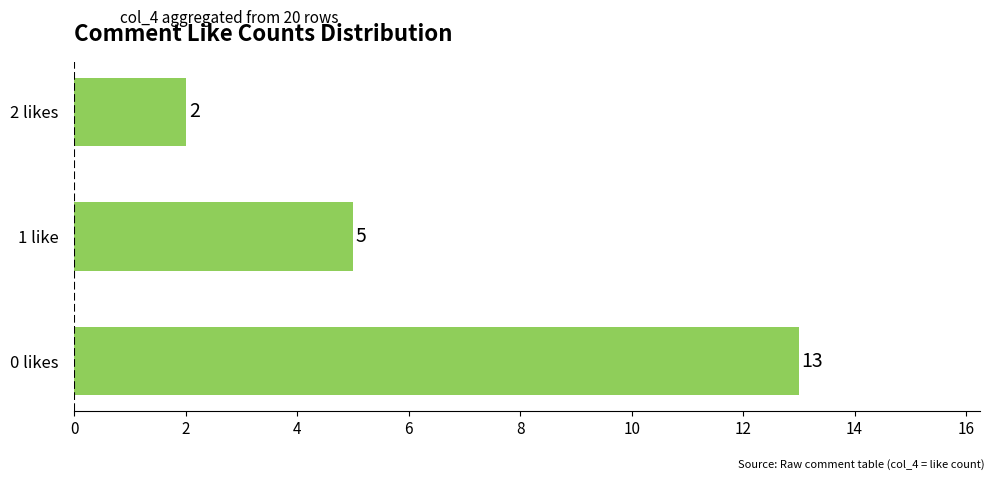

Rank the categories by value from lowest to highest.

2 likes, 1 like, 0 likes